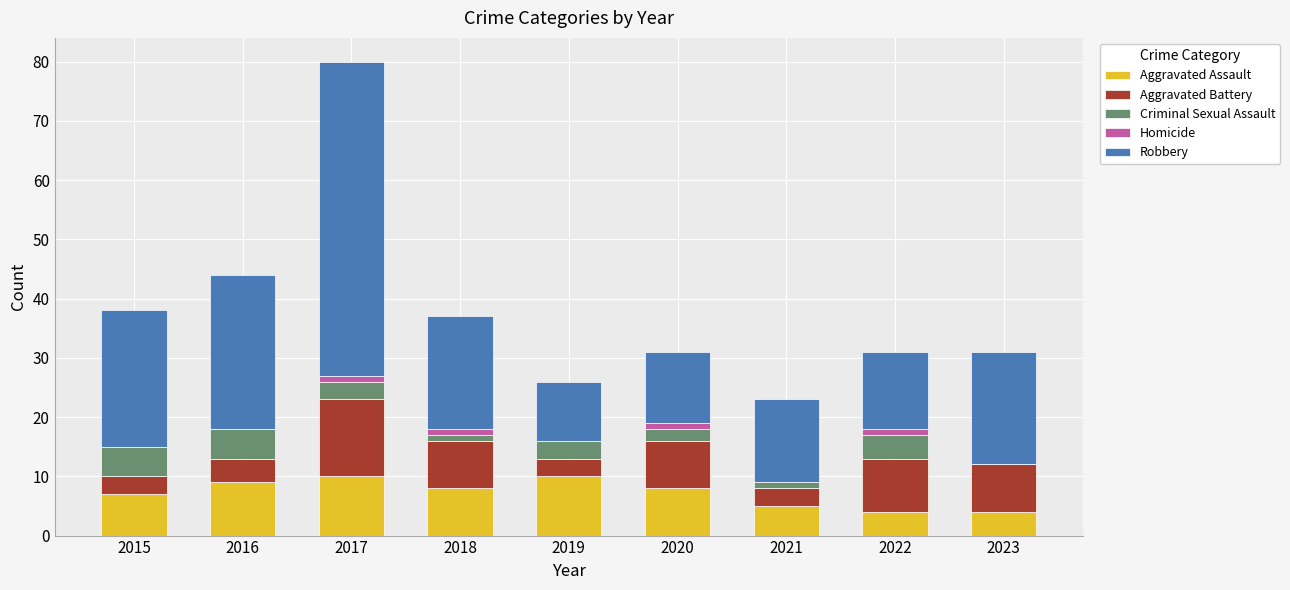

What is the maximum value for Aggravated Assault?

10